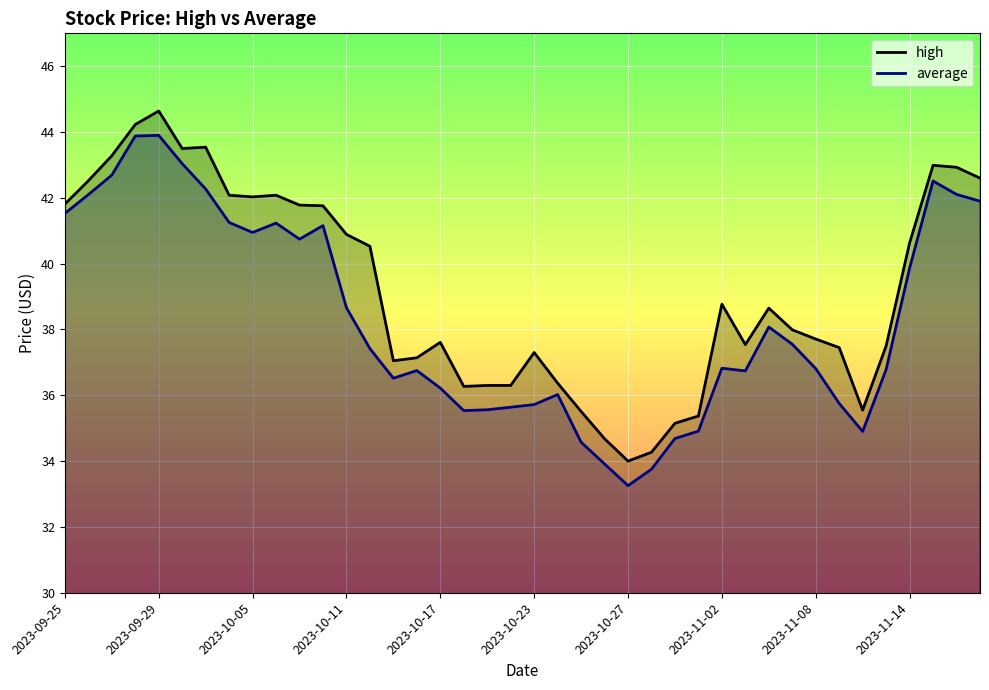

What position from the left is 2023-11-01?

28